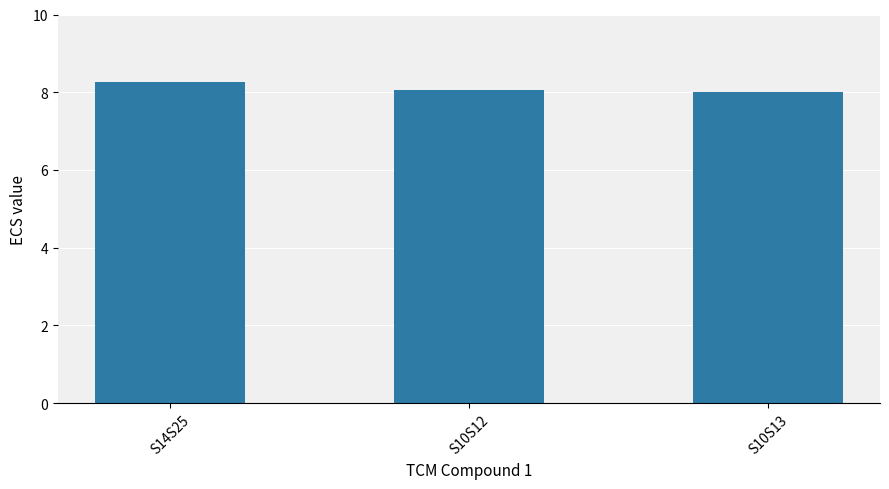

Count the values in the range 8 to 9.

3